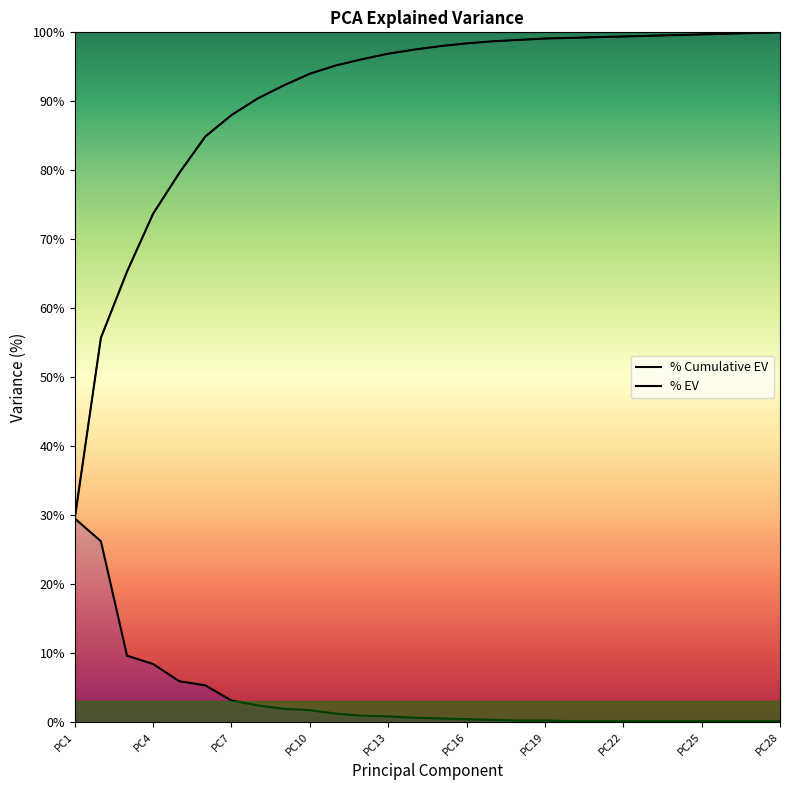

At which label does % EV reach its minimum?

PC20